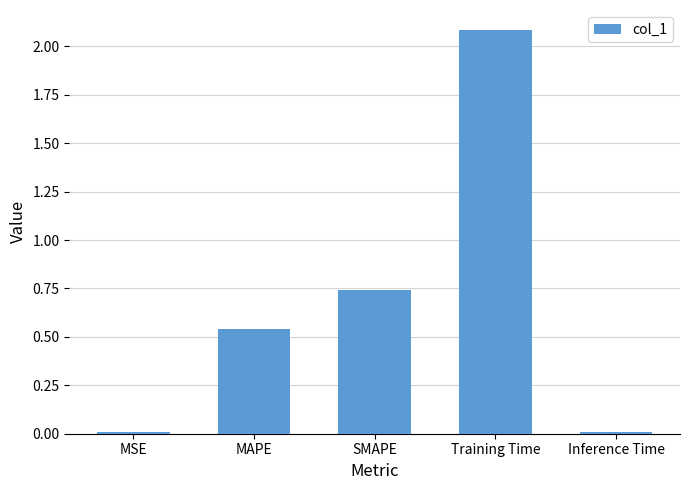

What is the change in value from MAPE to Training Time?

+1.5